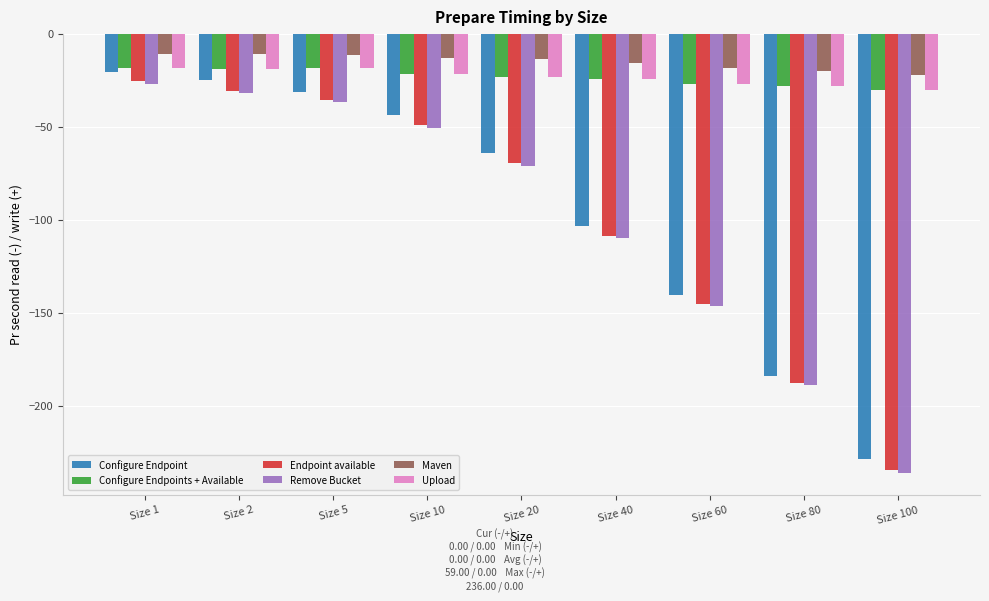

How many categories are shown in the chart?

9